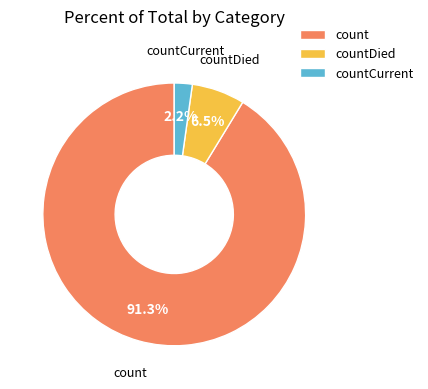

What is the smallest slice in the pie chart?

countCurrent